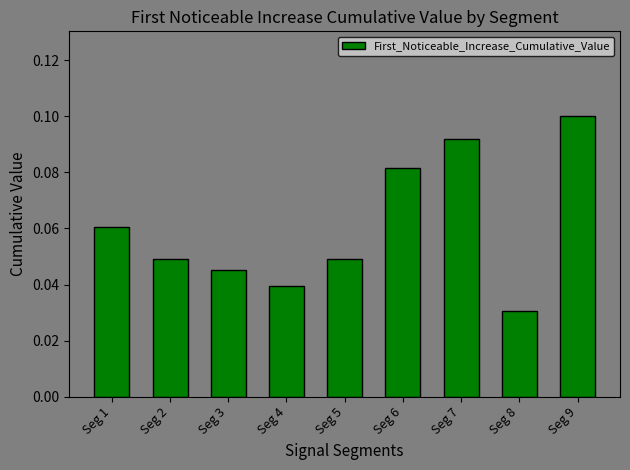

How many values are between 0 and 1?

9